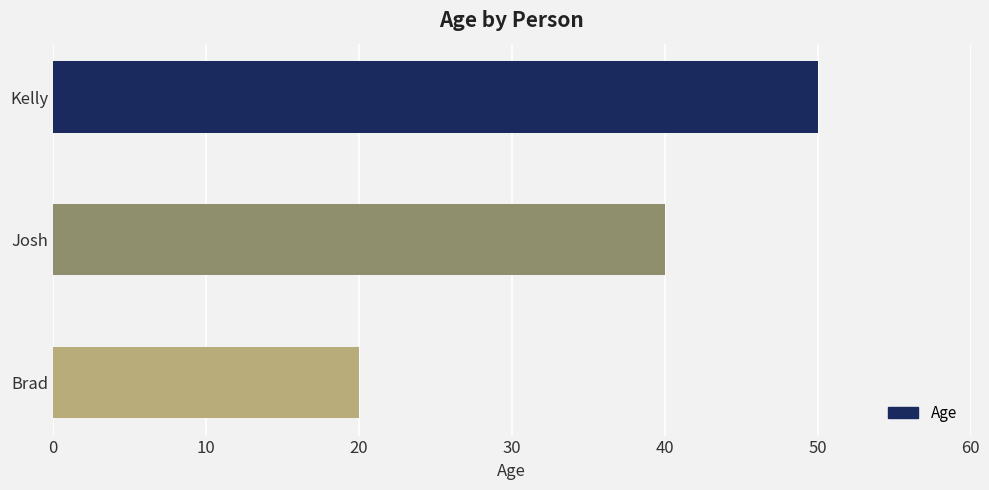

At which label is the value closest to 35?

Josh